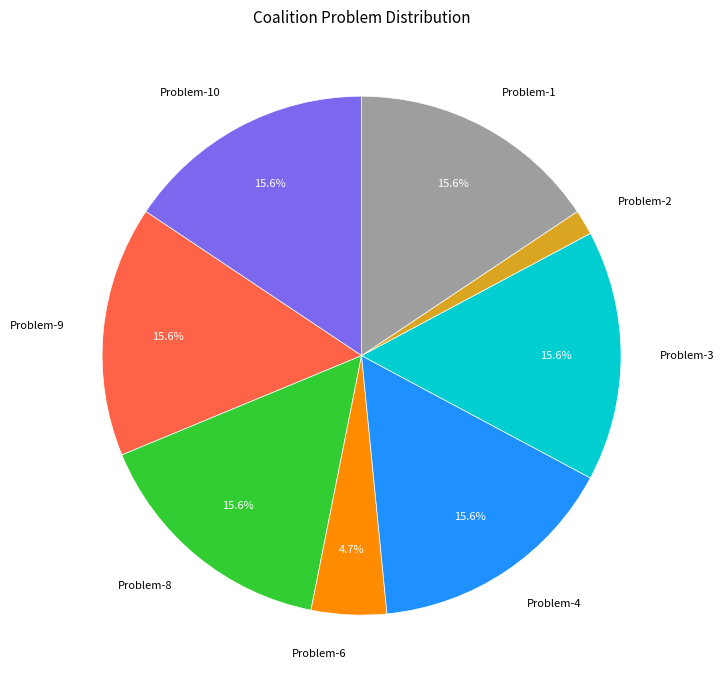

Does Problem-6 account for over 50% of the chart?

No